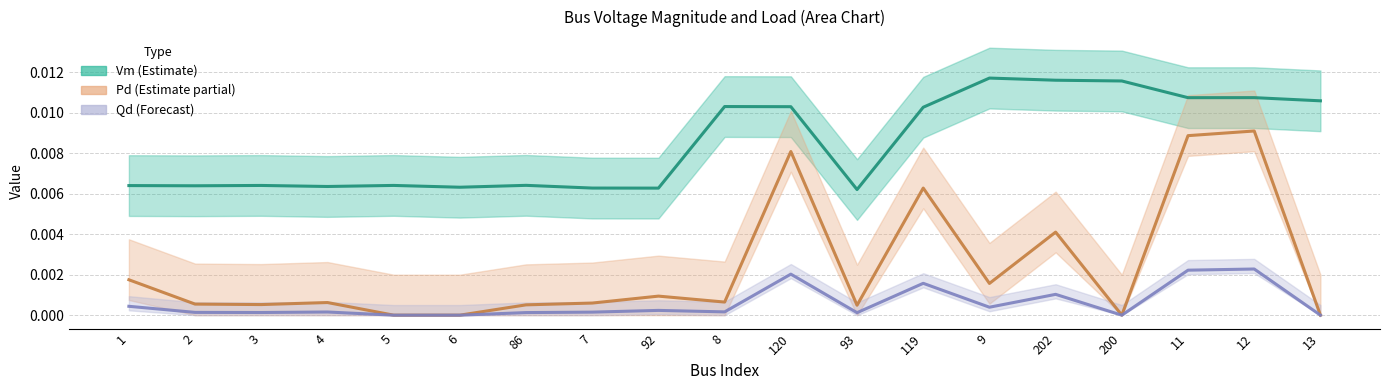

Which label corresponds to the largest value in the chart?

9